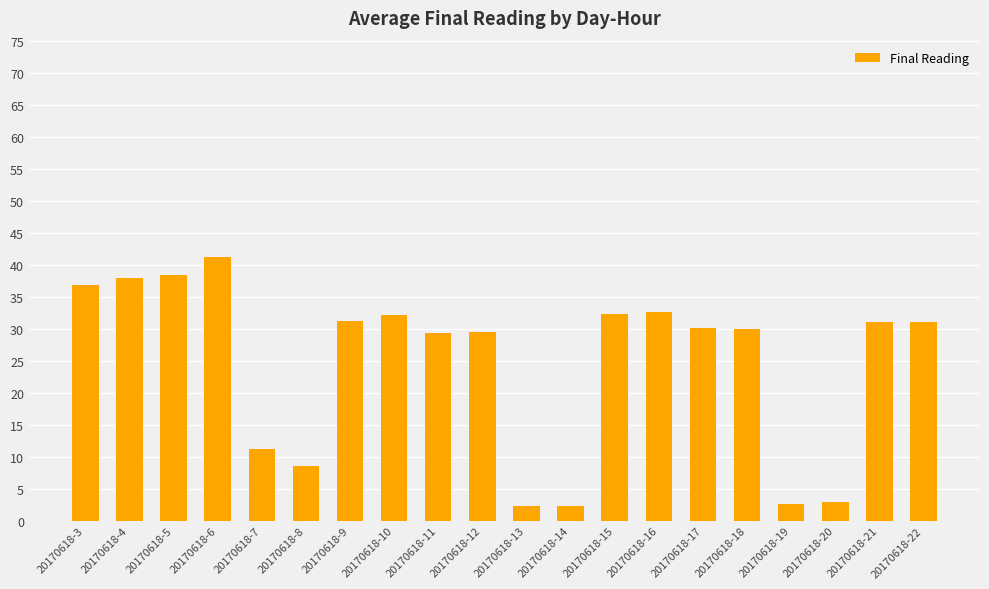

What is the approximate value at 20170618-14?

2.3